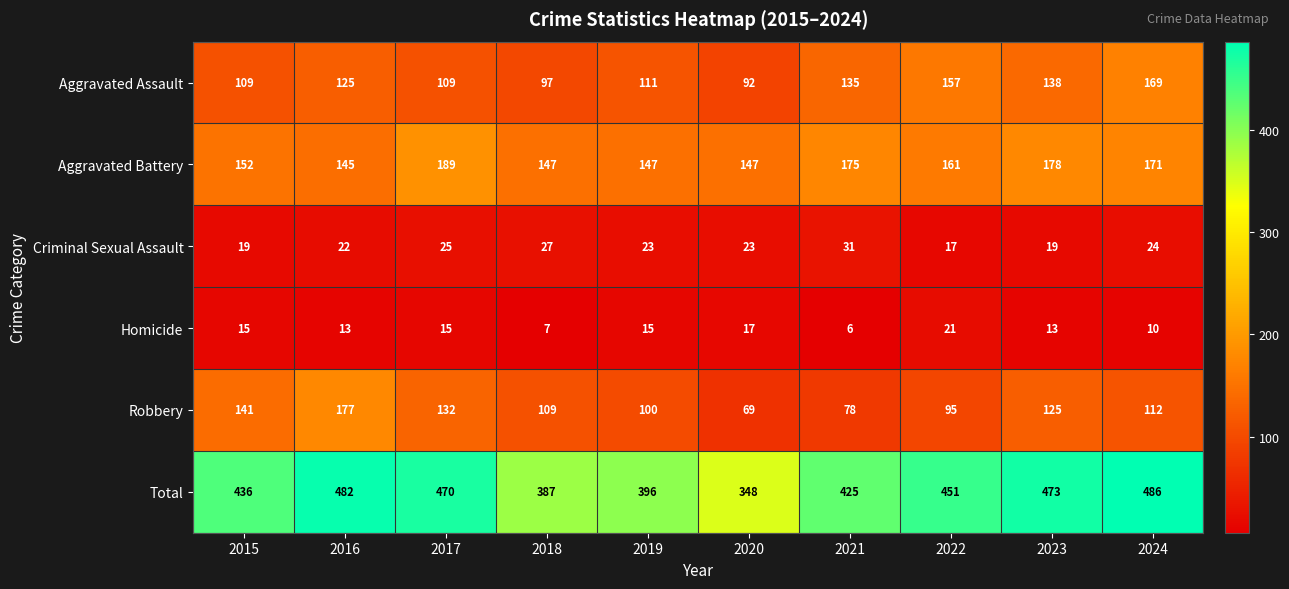

What is the average value of the Aggravated Battery series?

161